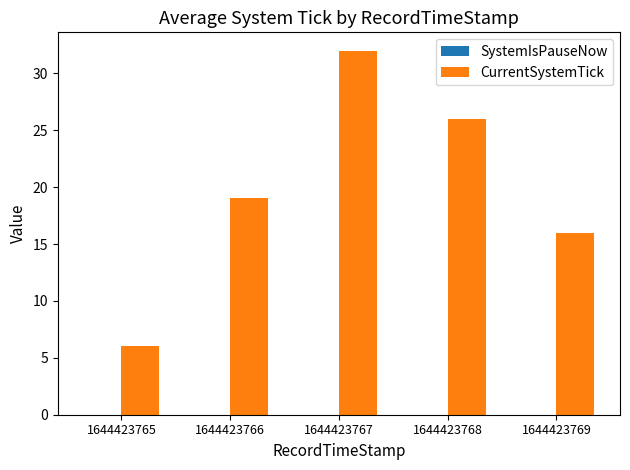

Which has a higher value, 1644423768 or 1644423766?

1644423768